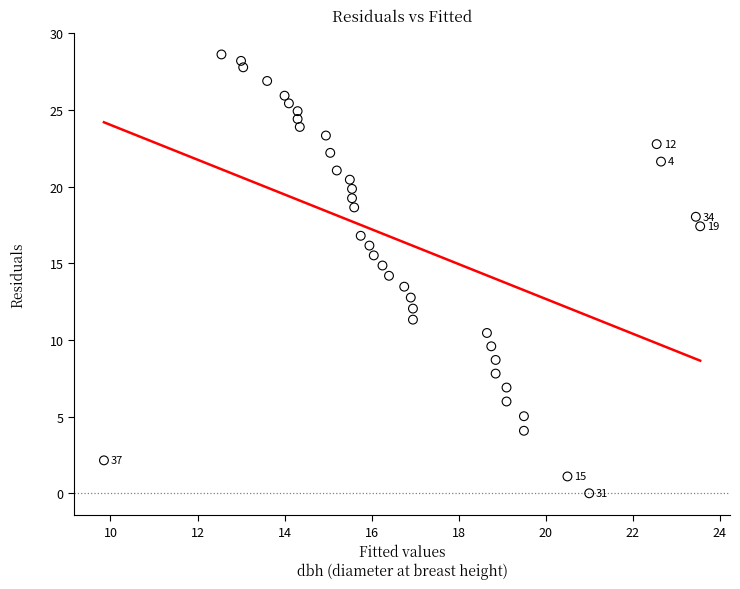

What is the range of X values (max minus min)?

13.7